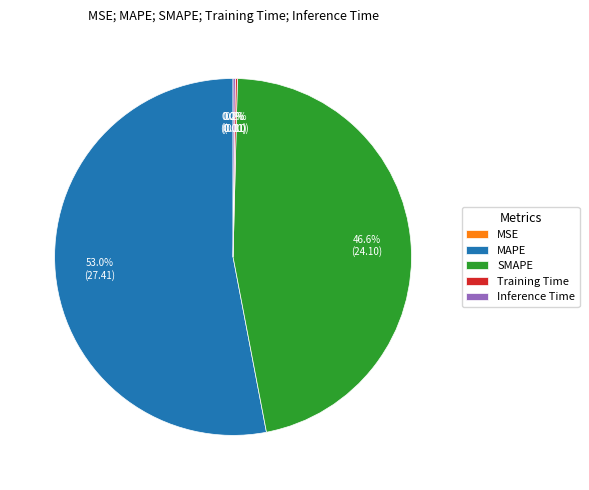

What is the largest slice in the pie chart?

MAPE